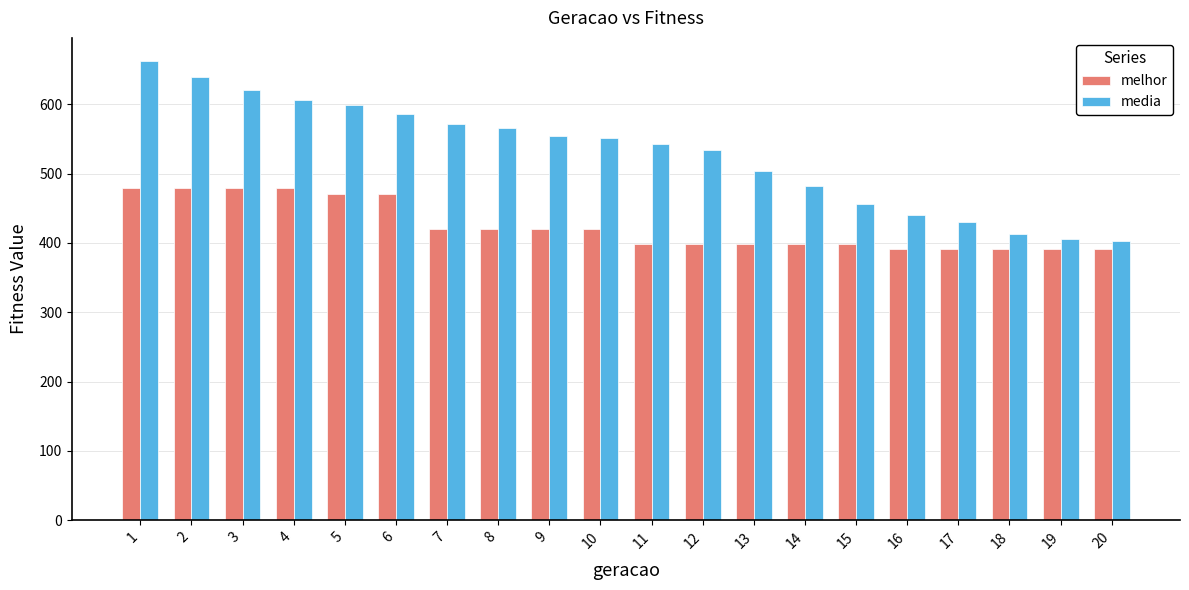

The media series shows 402.9 at 20. True or false?

True